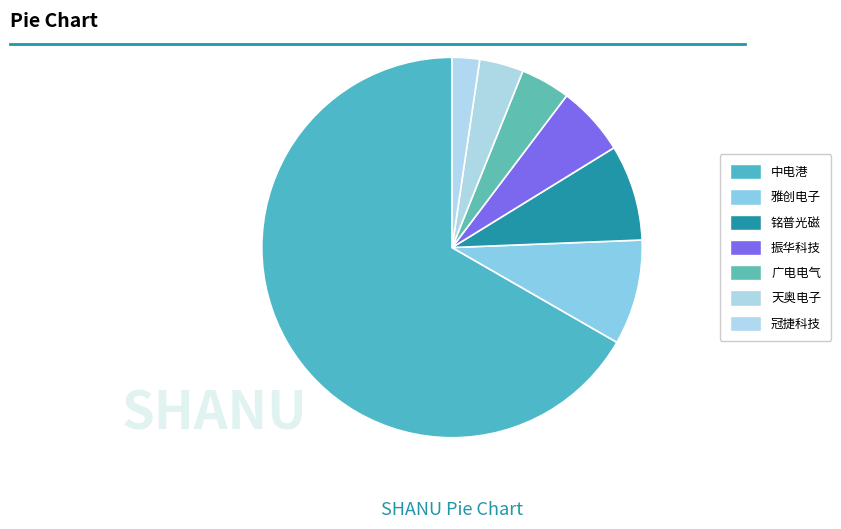

Which slice is the smallest?

冠捷科技